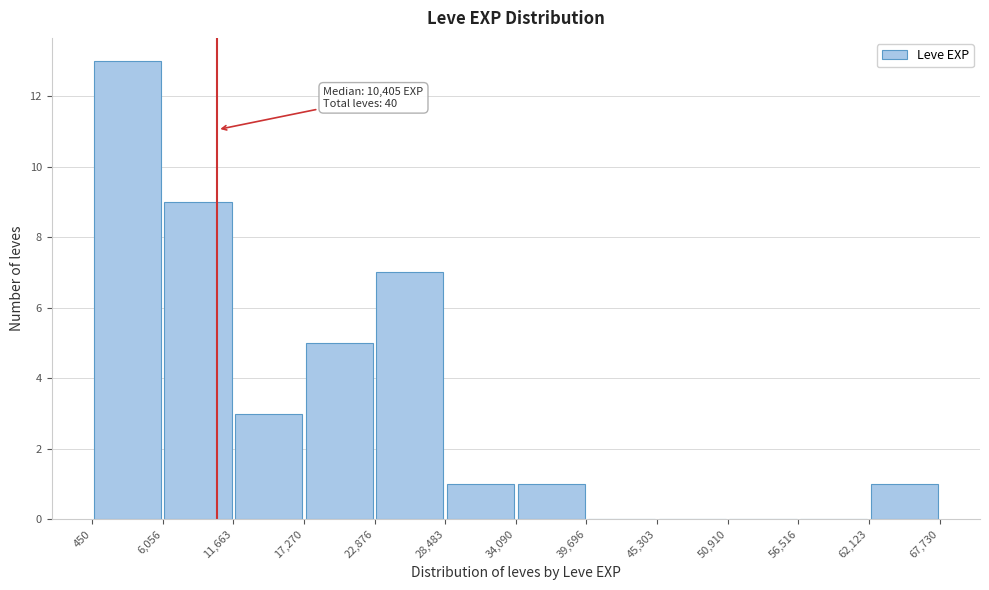

Which range on the x-axis has the tallest bar?

450 to 6,056